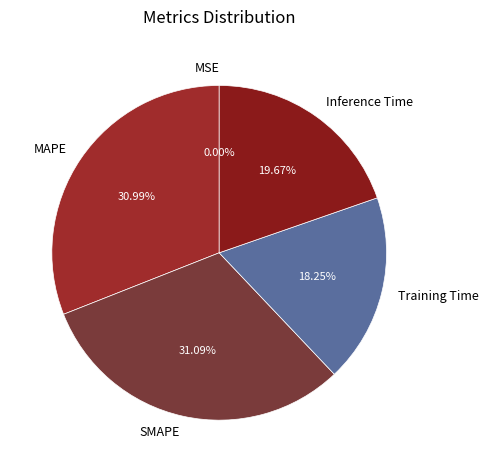

To the nearest percent, what percentage of the pie is Inference Time?

20%